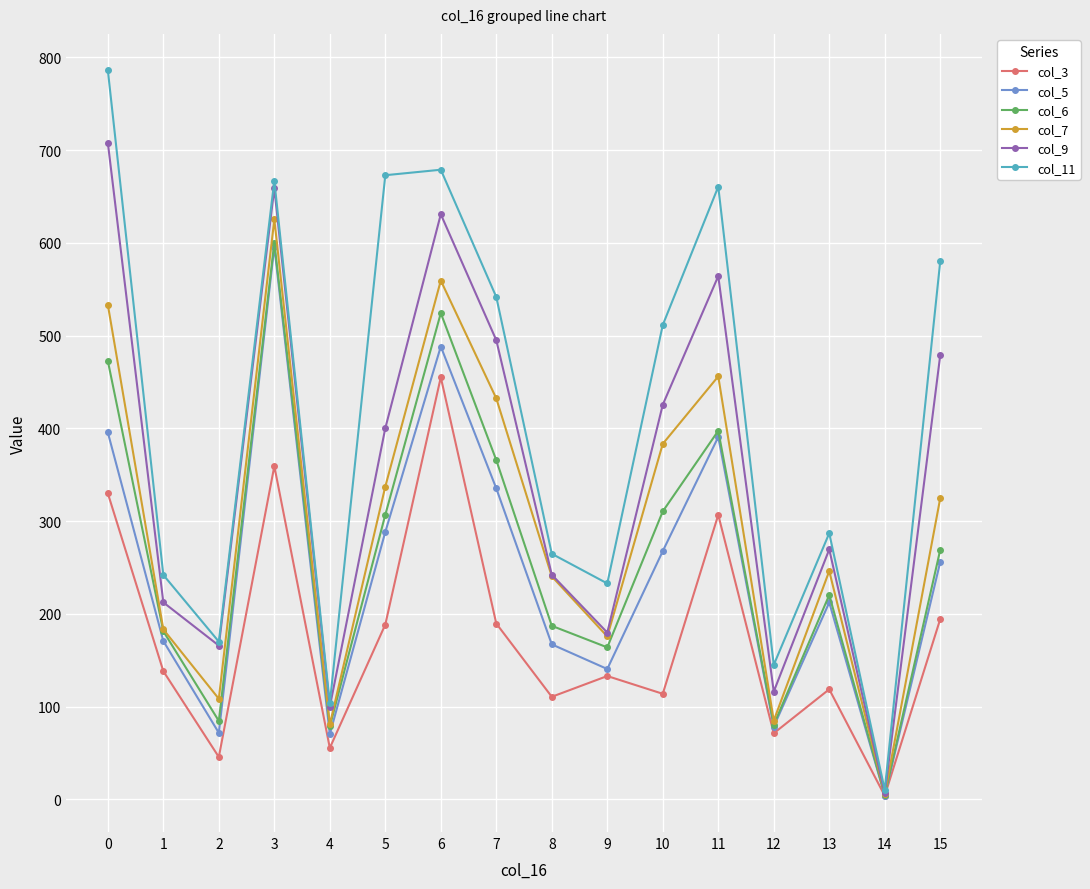

What is the difference between the highest and lowest values at 15?

385.6